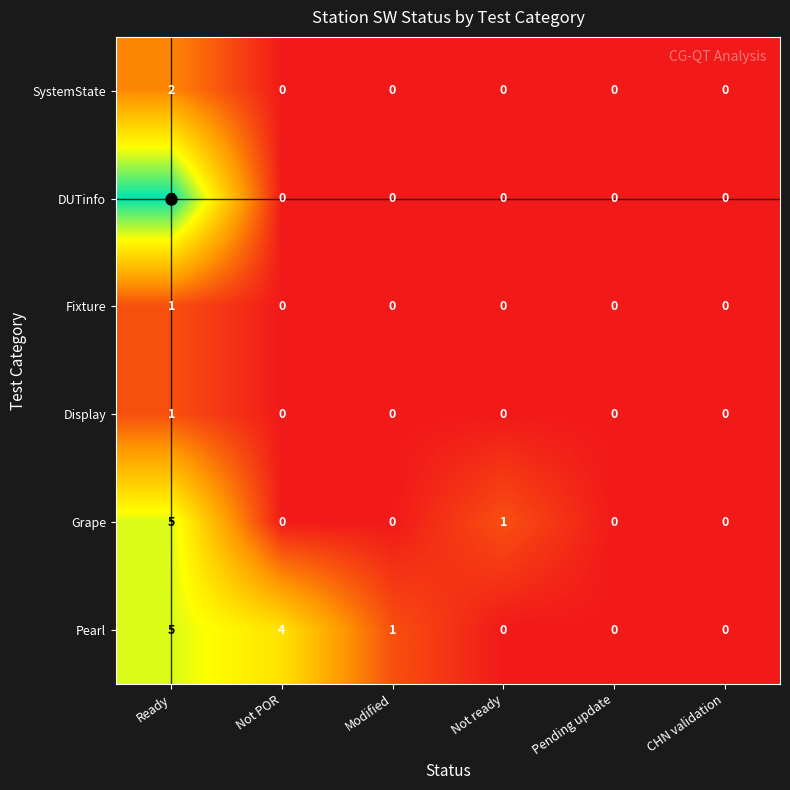

The value of DUTinfo at Ready is 11. True or false?

False